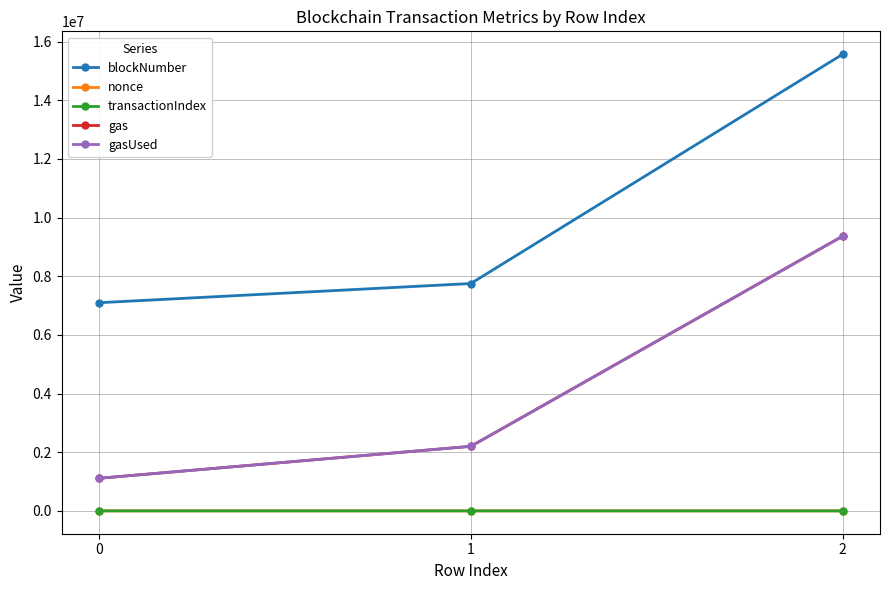

Does the chart have visible grid lines?

Yes